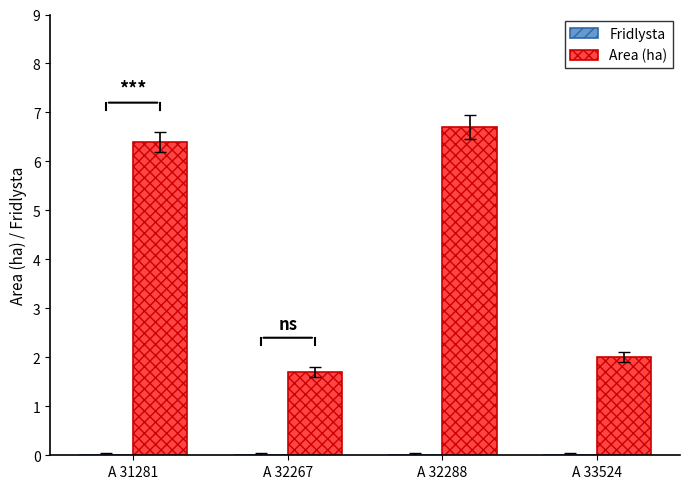

Rank the categories by value from highest to lowest.

A 32288, A 31281, A 33524, A 32267